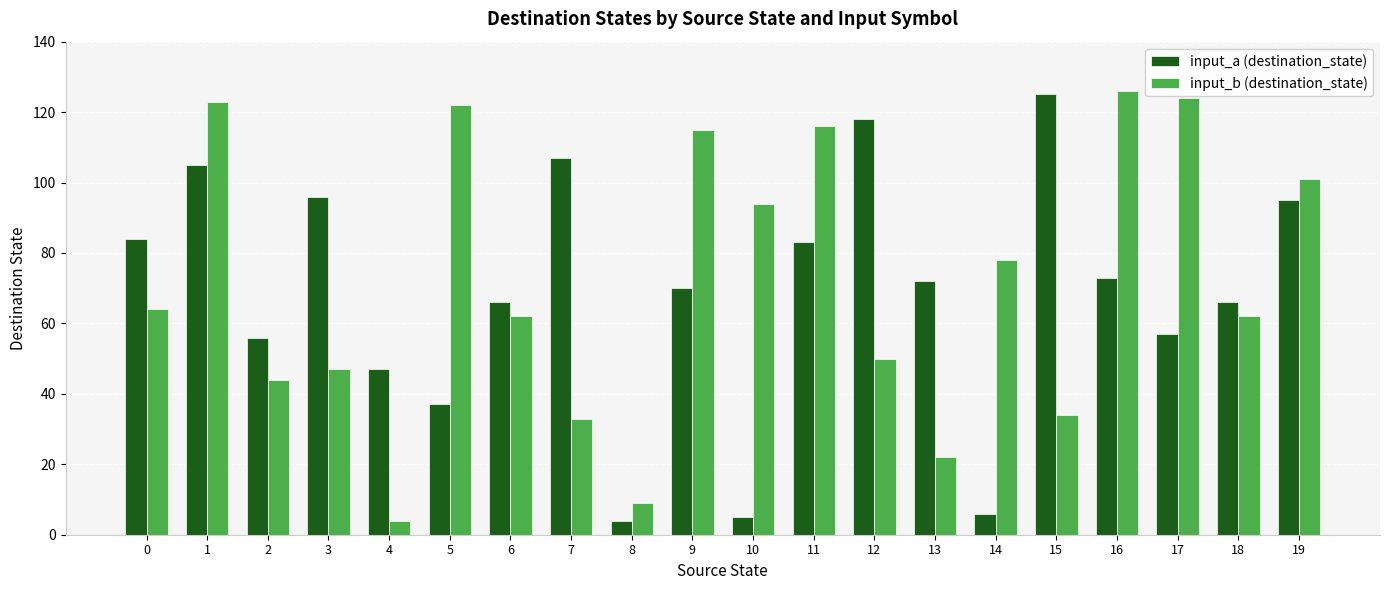

Are the bars horizontal?

No